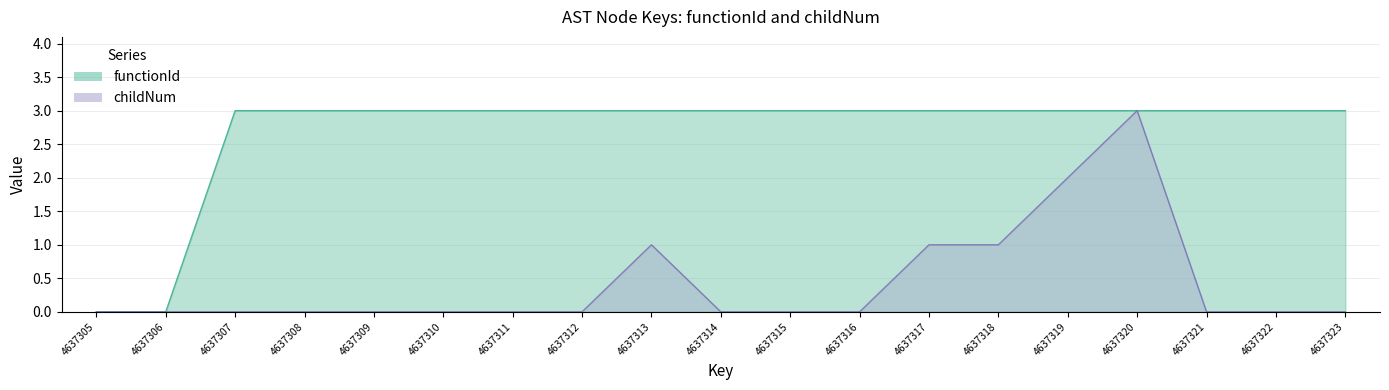

How many interior local peaks does the childNum series have?

2